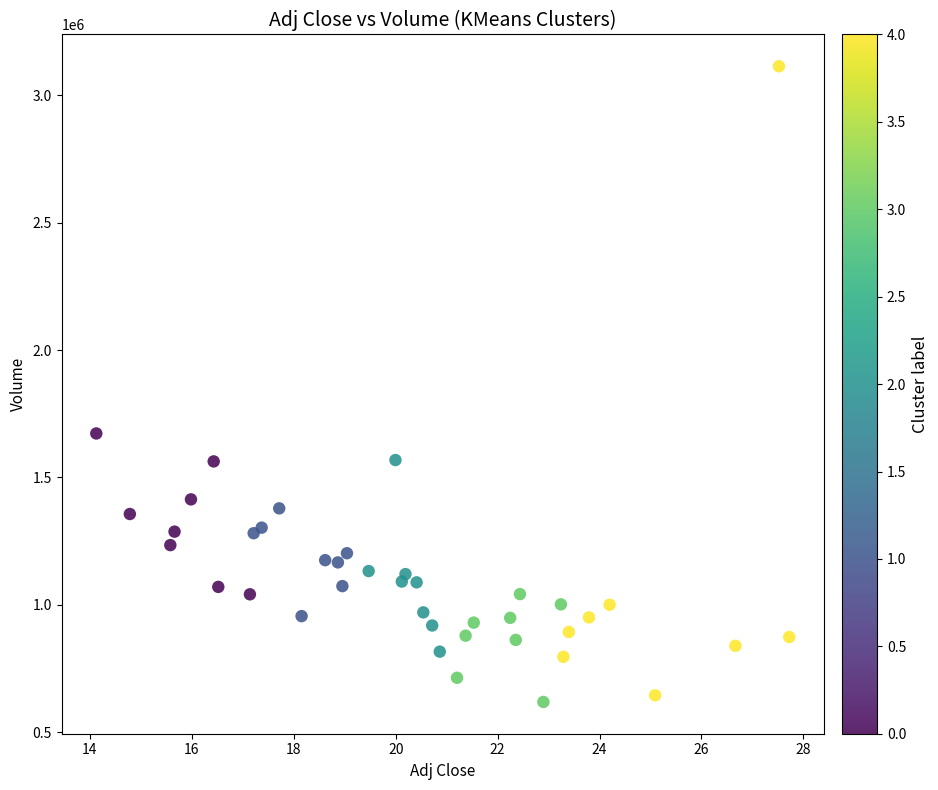

What Y value in the scatter plot is closest to 1866300?

1672600